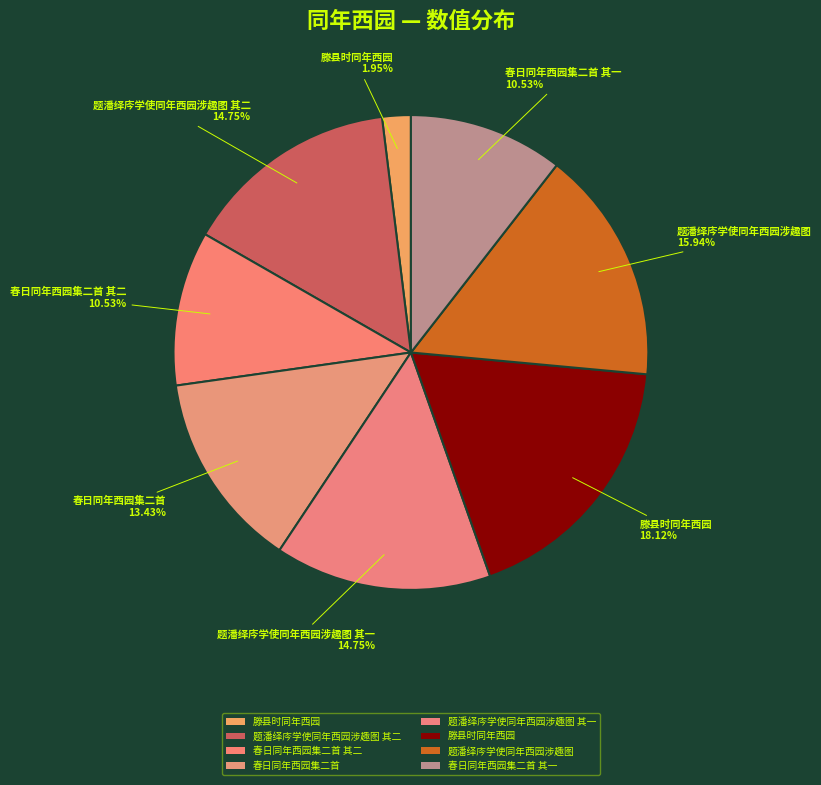

To the nearest percent, what is the average slice percentage?

12%